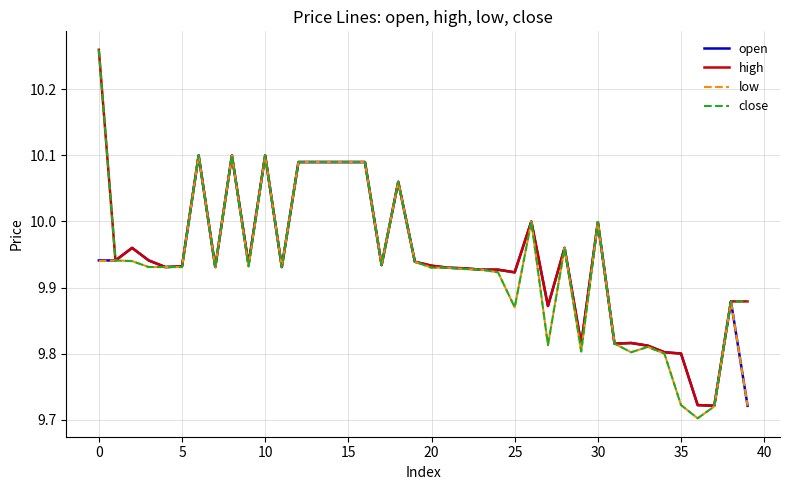

Which series has the widest spread of values?

close